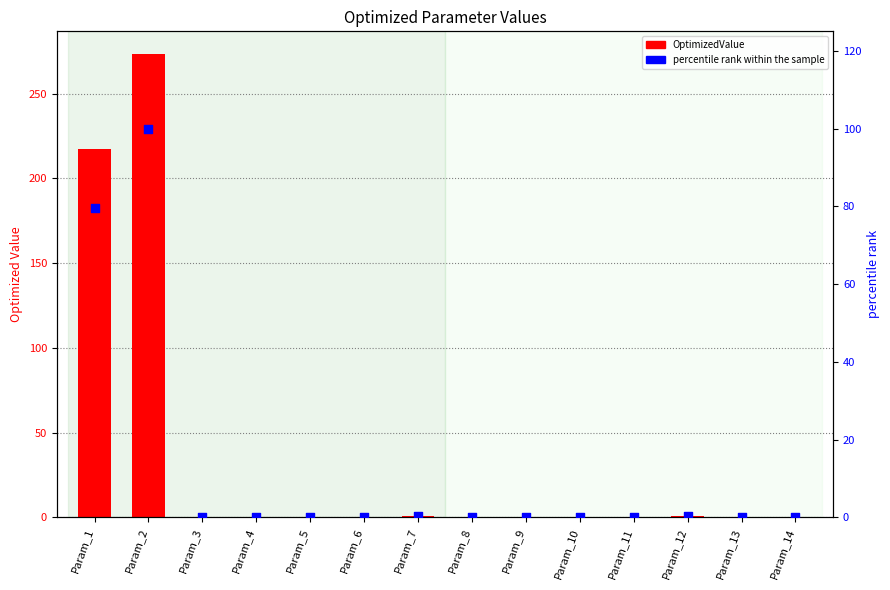

At how many categories does at least one series exceed 150?

2